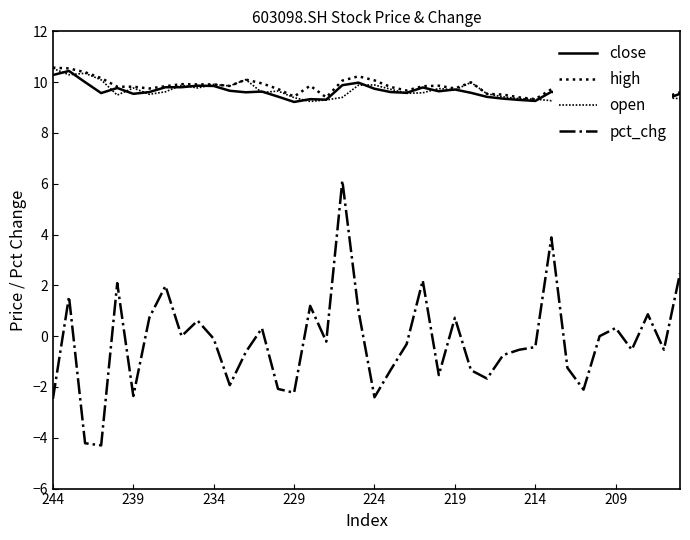

What is the average value of the pct_chg series?

-0.2